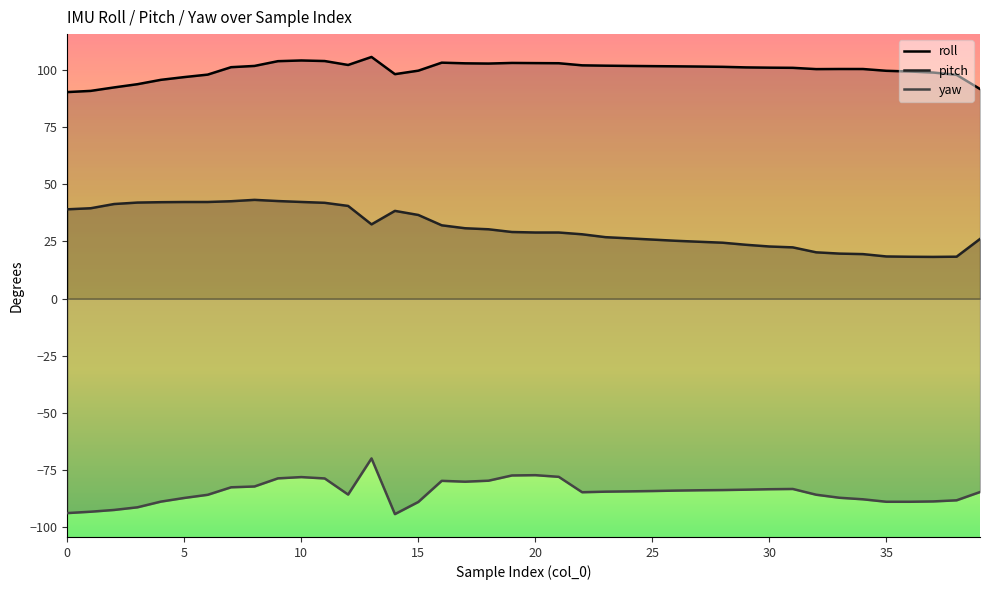

True or false: pitch and yaw intersect in this chart.

False